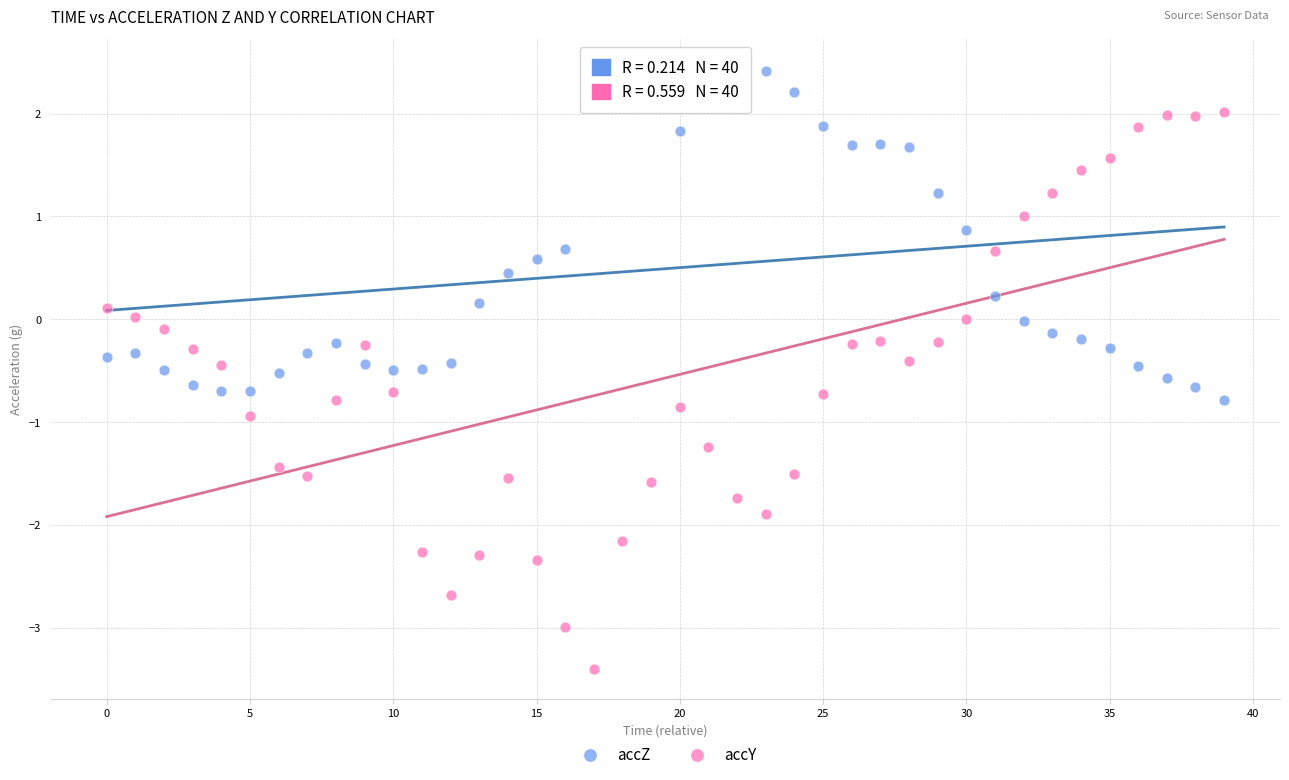

Which series contains the lowest Y value?

accY